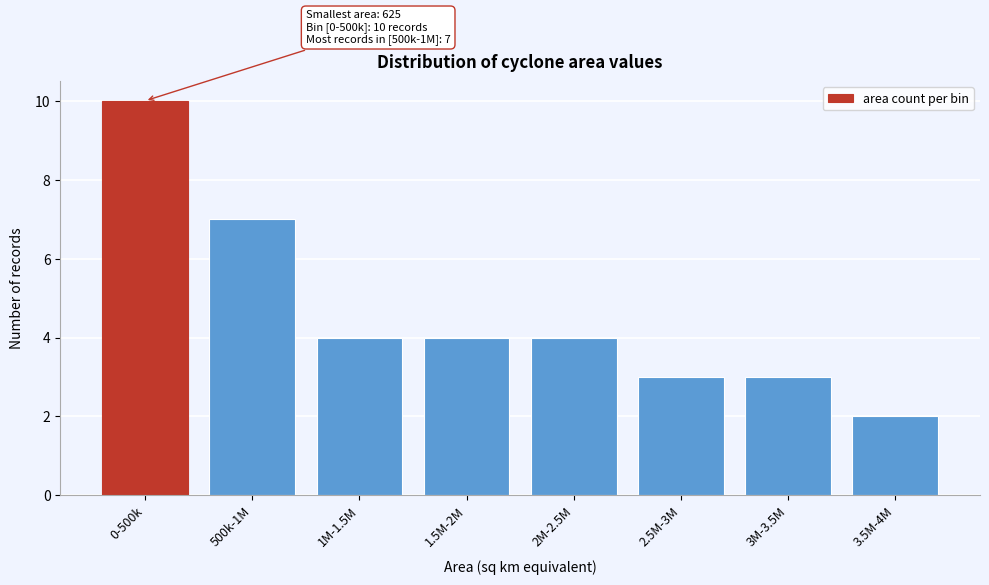

Reading left to right, extract all data points from this chart.

10	7	4	4	4	3	3	2